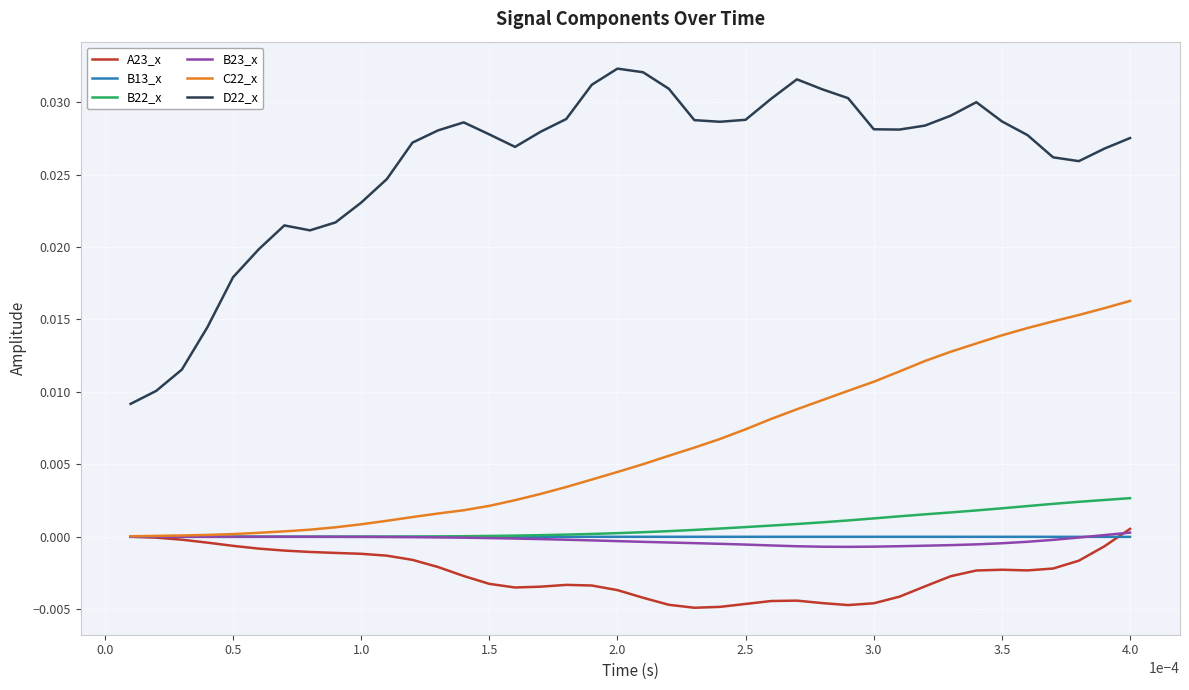

In D22_x, how many points are lower than both neighbors (excluding endpoints)?

5